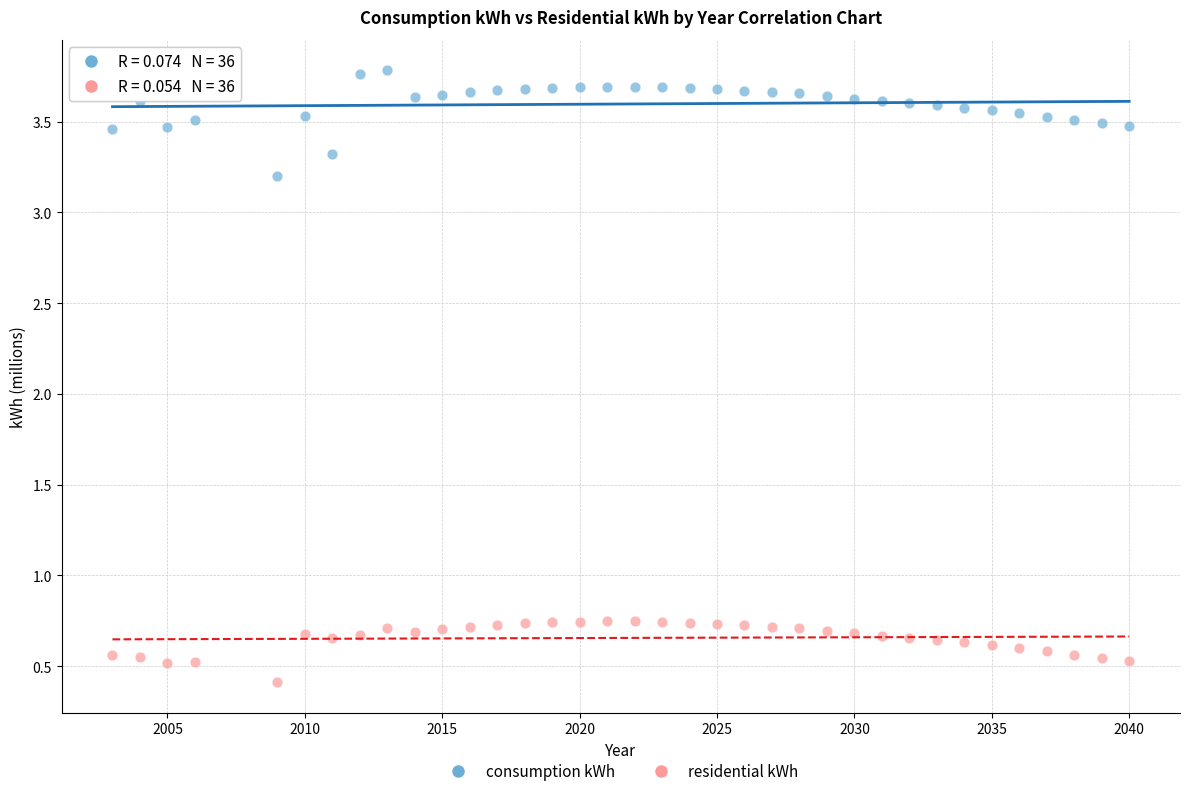

Across all data points, what is the range of X values (max minus min)?

37.0